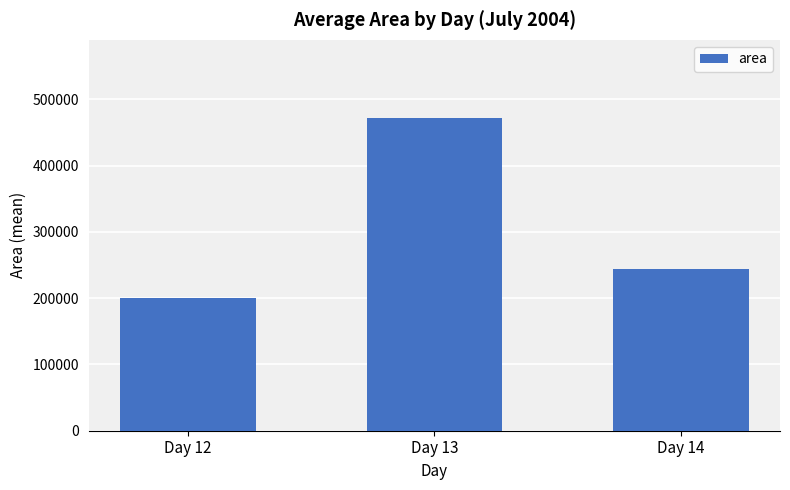

True or false: the data shows 200625.0 at Day 12.

True